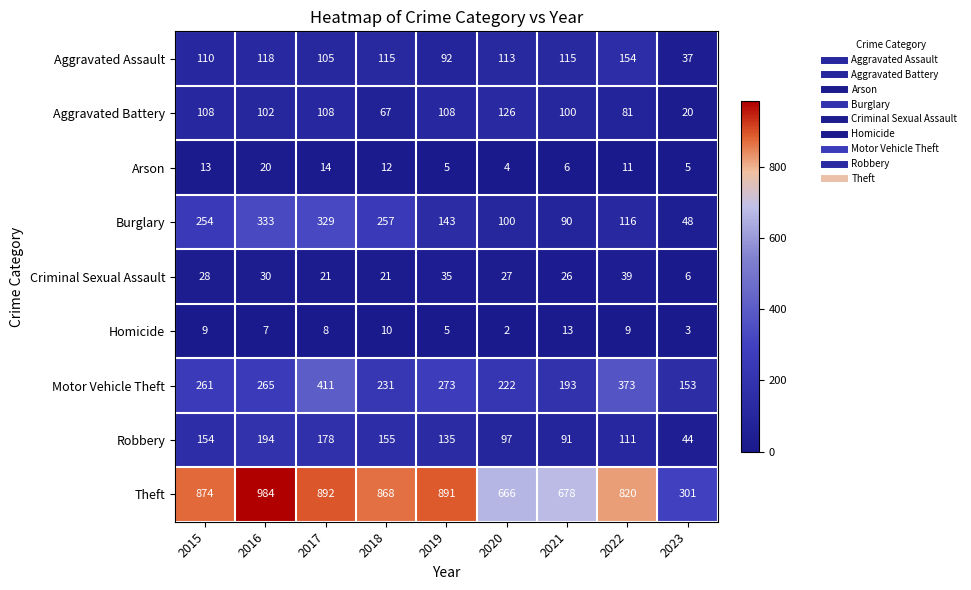

Rank the series at 2015 from lowest to highest value.

Homicide, Arson, Criminal Sexual Assault, Aggravated Battery, Aggravated Assault, Robbery, Burglary, Motor Vehicle Theft, Theft